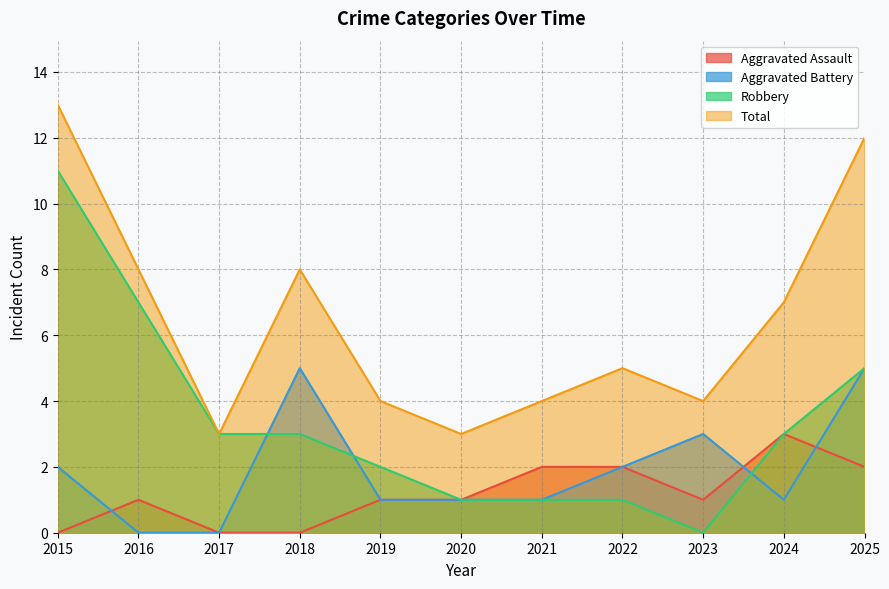

True or false: Aggravated Assault has a value of 1 at 2019.

True